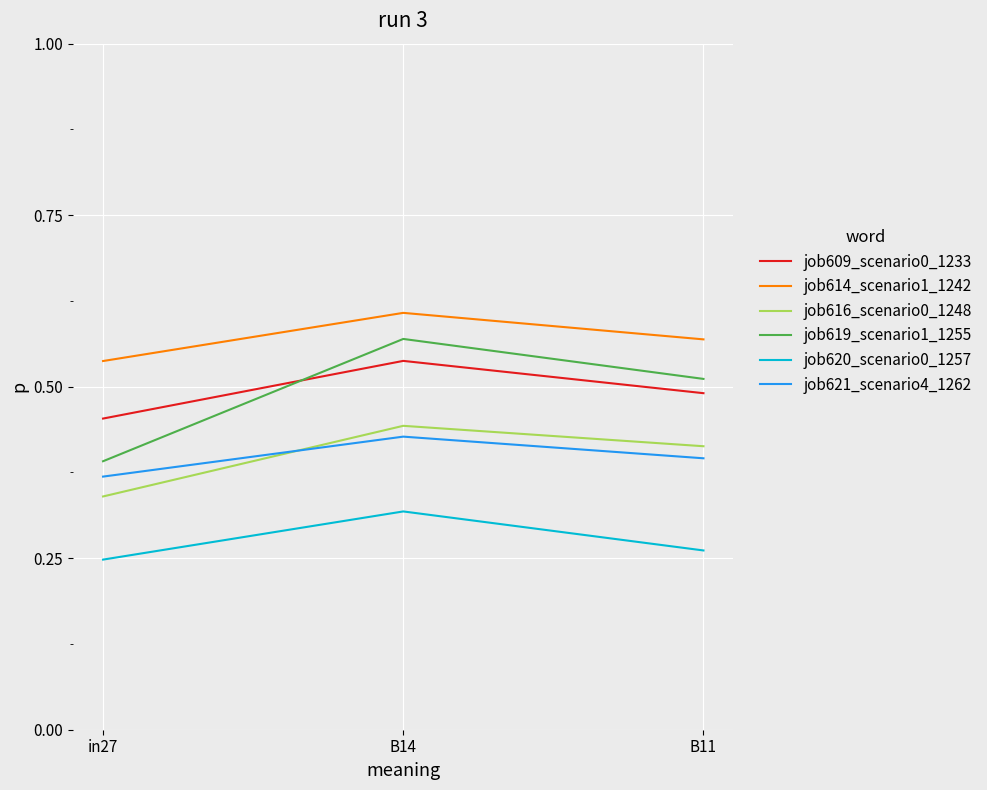

What position from the right is B11?

1